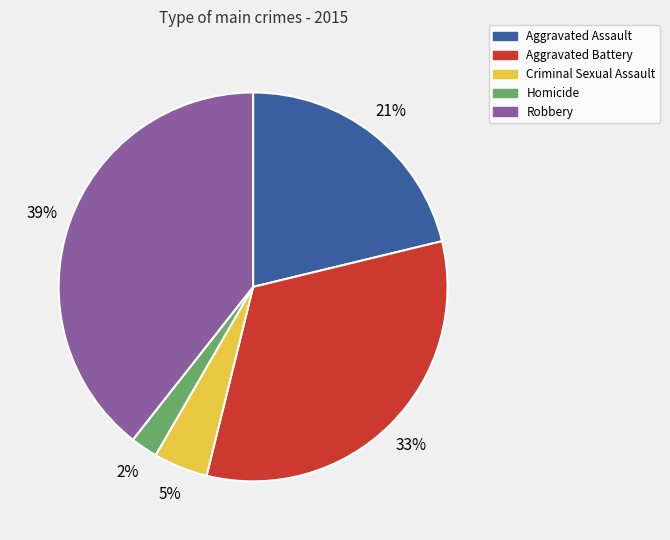

Count the number of slices in the pie.

5